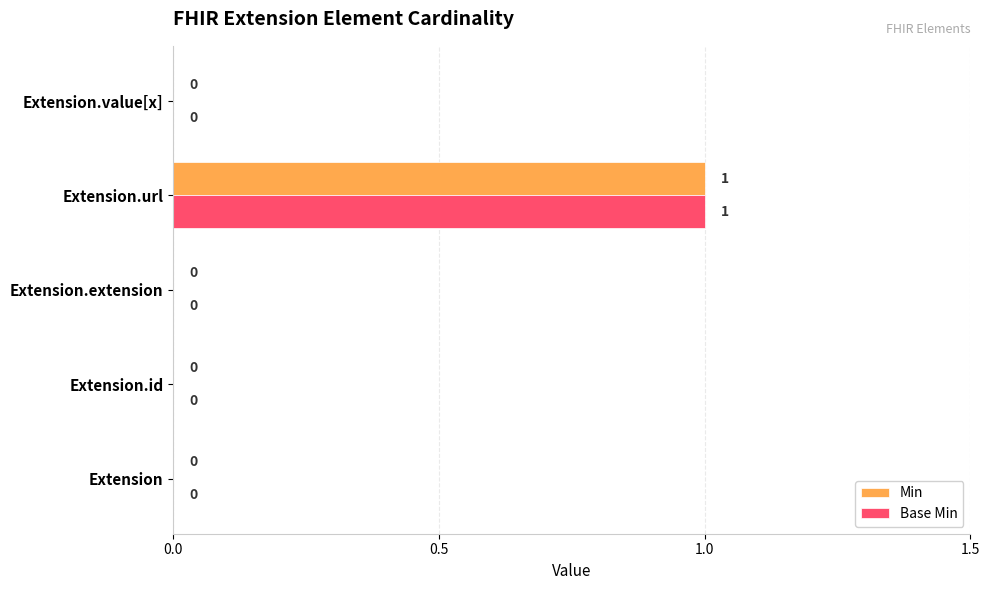

At which category is the sum across all series the highest?

Extension.url